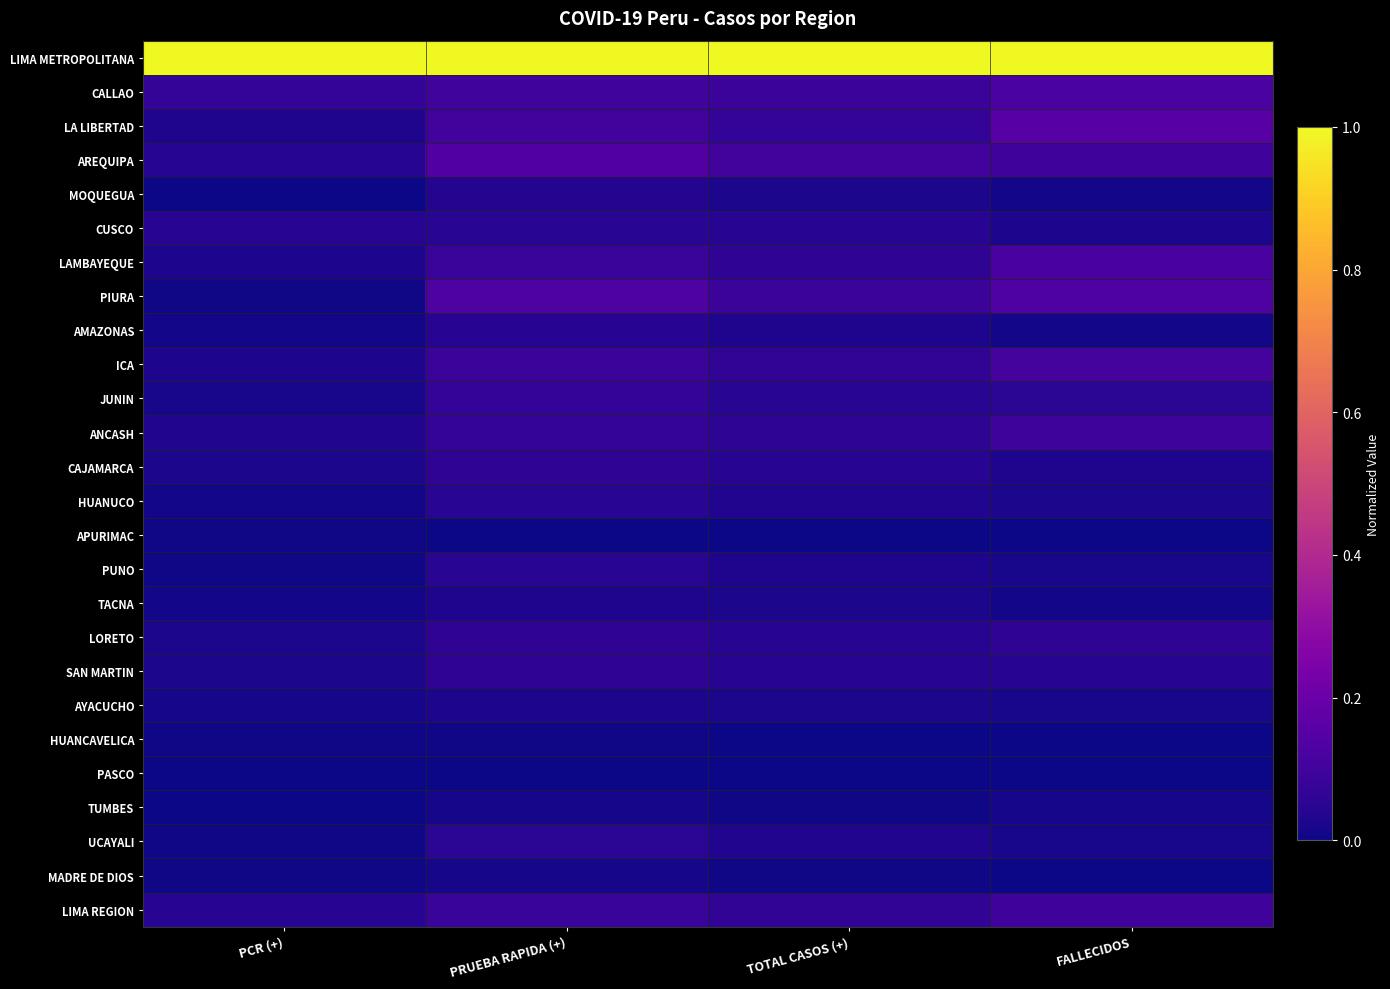

What is the total value across all series at PCR (+)?

1.5